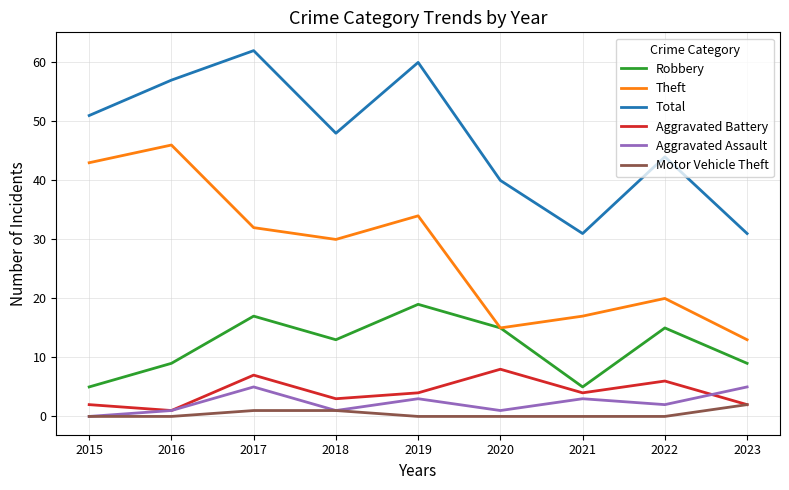

True or false: Motor Vehicle Theft has a value of 0 at 2015.

True